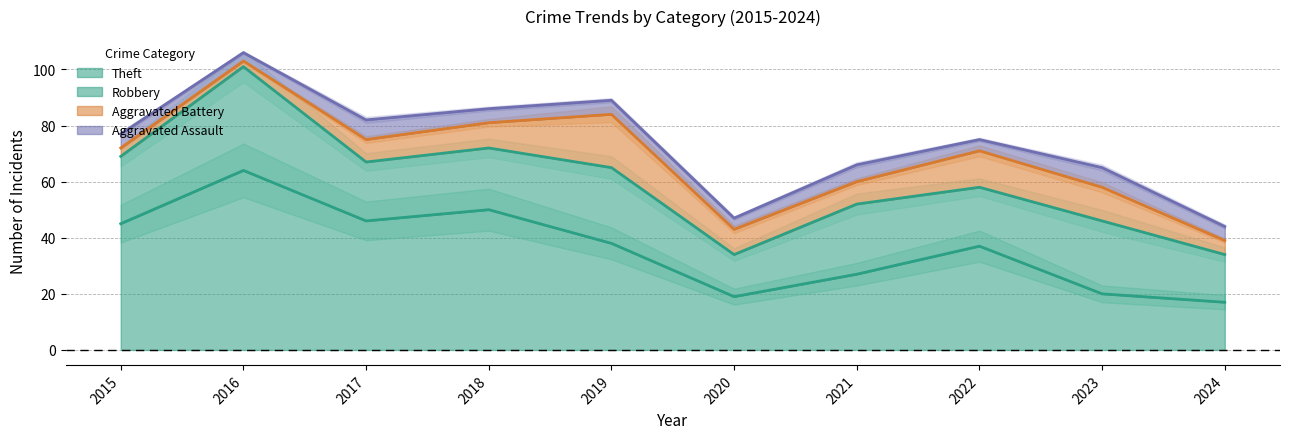

Is it true that Theft equals 46 at 2017?

True